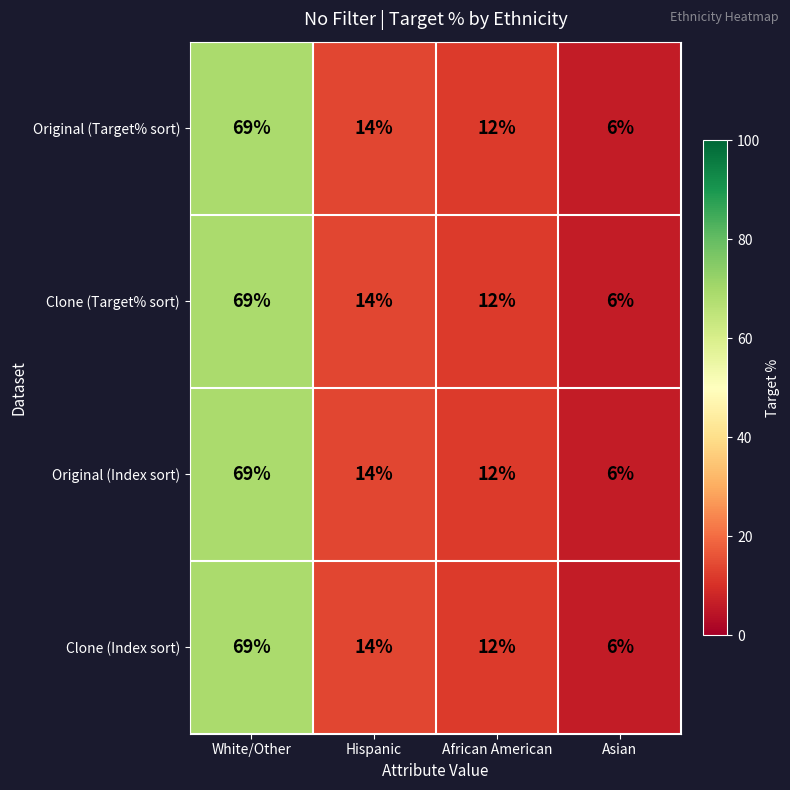

At how many categories does at least one series exceed 8?

3